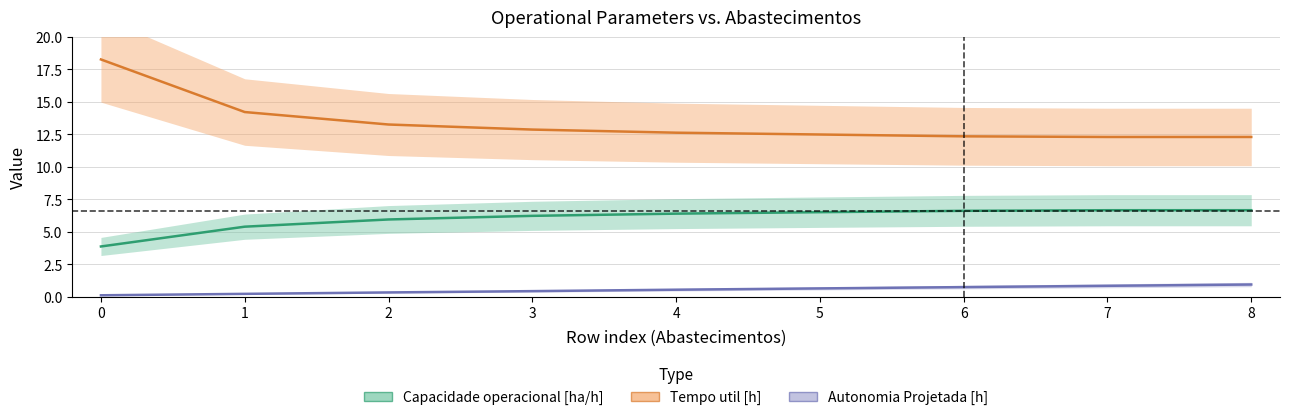

What is the spread (max minus min) of values at 4?

12.1